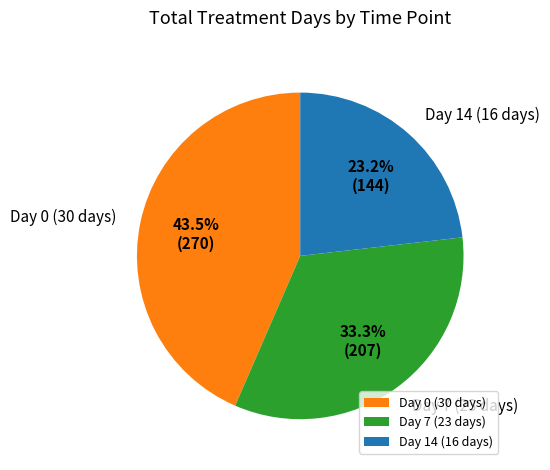

What percentage do Day 0 (30 days) and Day 14 (16 days) together represent?

66.7%